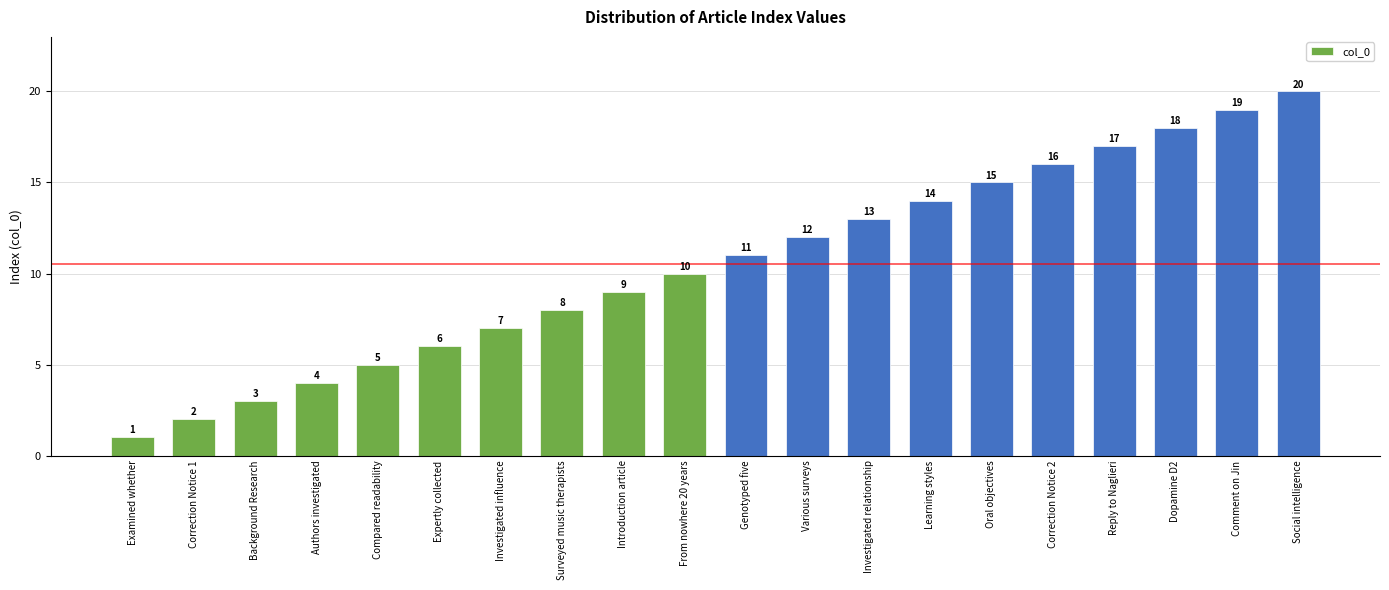

At which label is the value closest to 10?

From nowhere 20 years